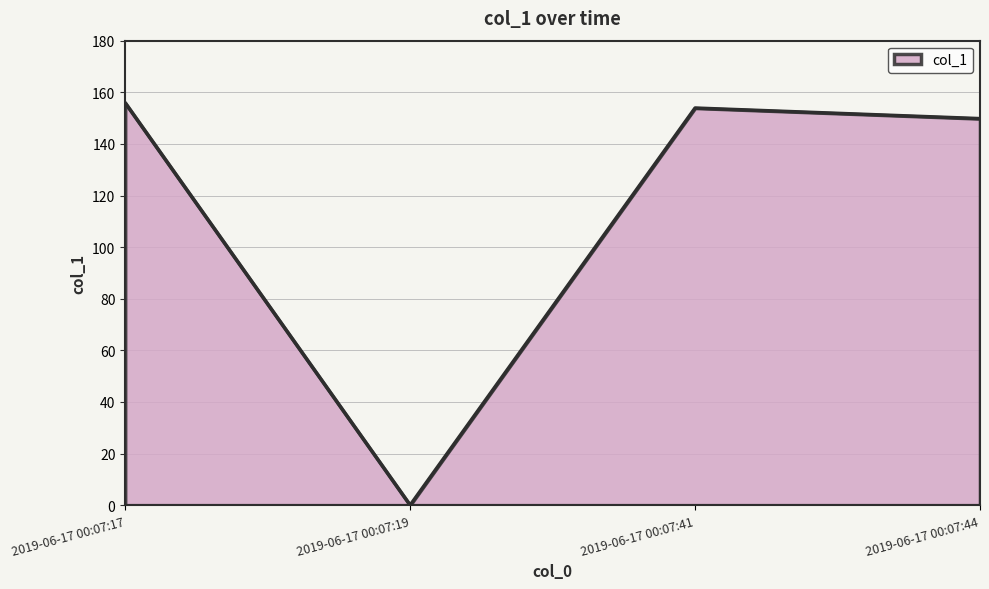

What is the sum of all values?

459.6